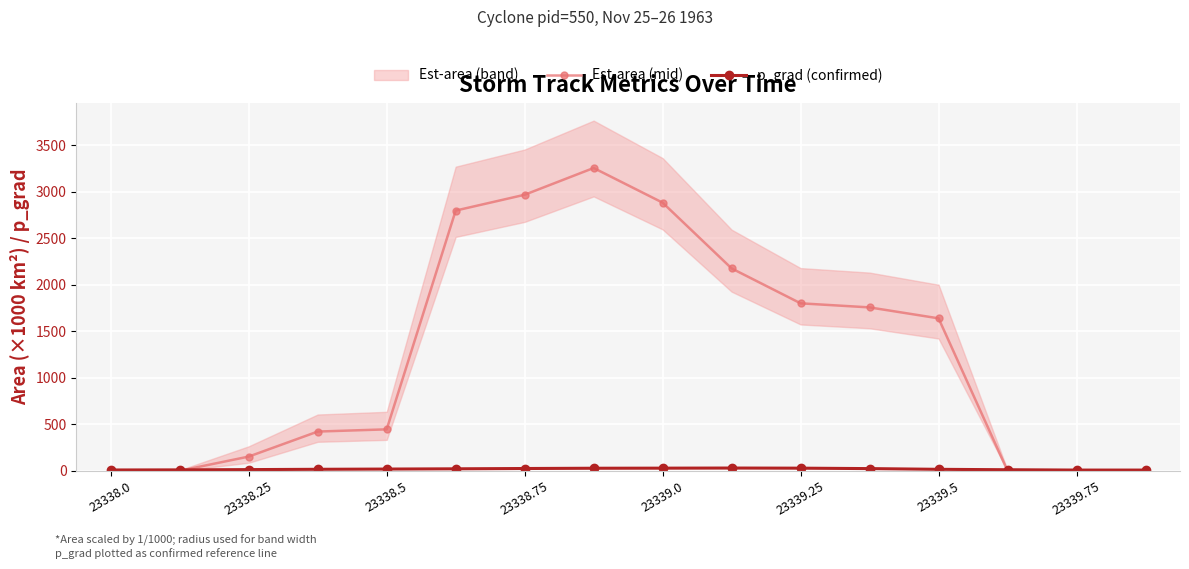

Reading left to right, what are all the values shown in this chart?

Est-area (mid): 0.6	0.6	153.1	421.9	445.6	2795.6	2965.6	3253.1	2880.6	2174.4	1799.4	1755.6	1638.1	0.6	0.6	0.0
p_grad (confirmed): 9.0	10.2	13.2	16.4	19.0	21.6	24.9	27.8	28.7	30.0	28.6	24.0	16.2	11.7	8.1	8.1